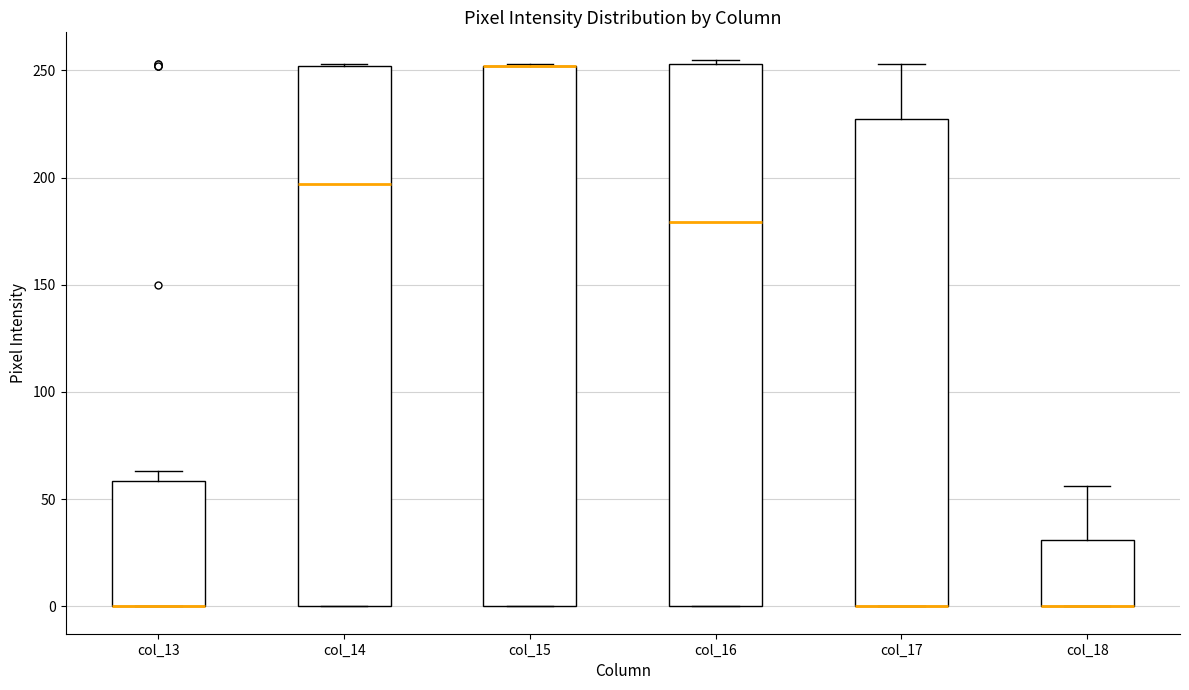

Reading left to right, transcribe this box plot: for each box, give where its median line is, the range the box spans, and where its two whiskers end, as read against the y-axis. The values are not printed on the chart, so give them approximately, as read against the axis.

col_13: median 0 (drawn on the box's lower edge), box 0 to 60, whiskers 0 to 65
col_14: median 195, box 0 to 250, whiskers 0 to 255
col_15: median 250 (drawn on the box's upper edge), box 0 to 250, whiskers 0 to 255
col_16: median 180, box 0 to 255, whiskers 0 to 255 (just above the box's upper edge)
col_17: median 0 (drawn on the box's lower edge), box 0 to 225, whiskers 0 to 255
col_18: median 0 (drawn on the box's lower edge), box 0 to 30, whiskers 0 to 55